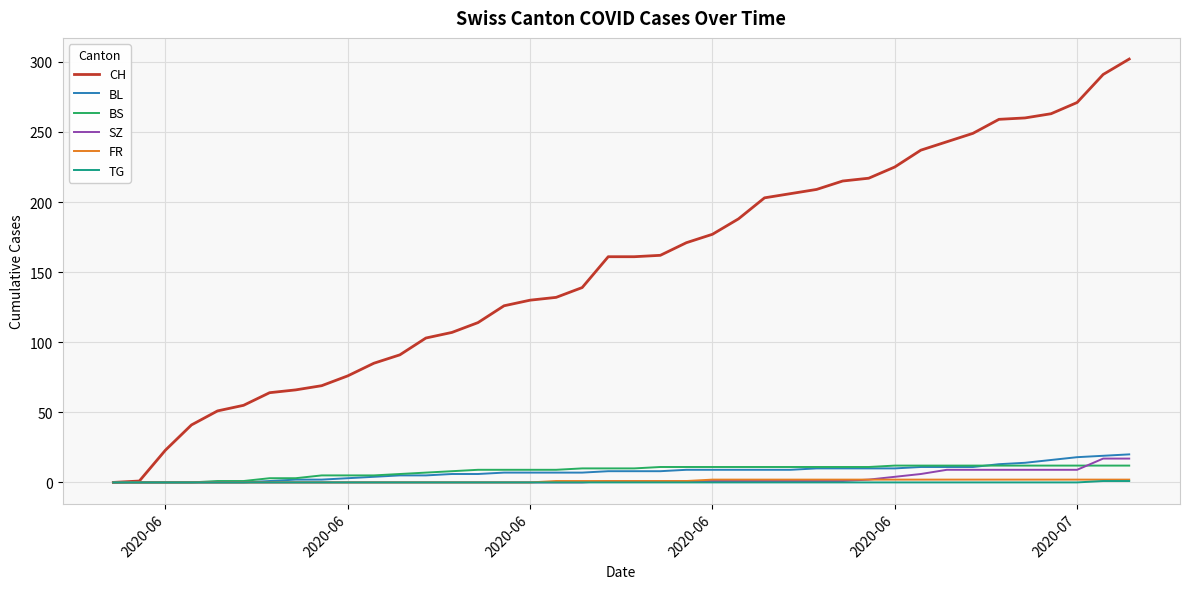

Which series has the largest range (max minus min)?

CH